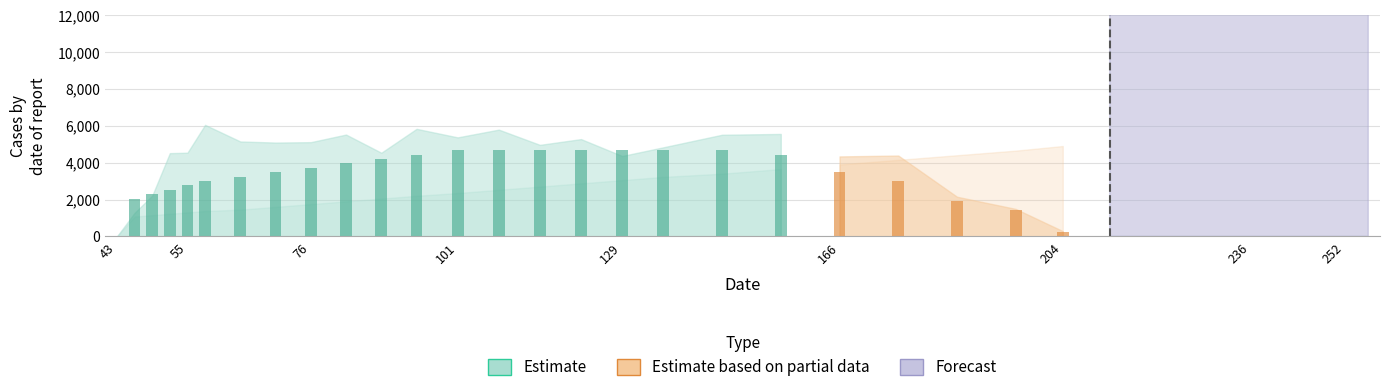

How many categories are shown in the chart?

34